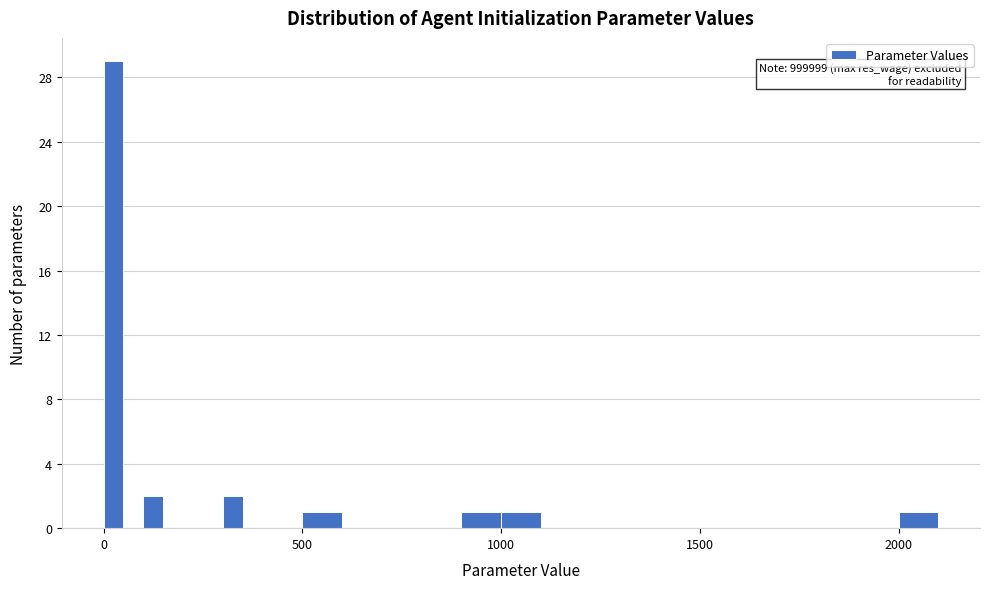

Around what value on the x-axis is the tallest bar? Give the approximate position of its centre, as read against the axis.

50